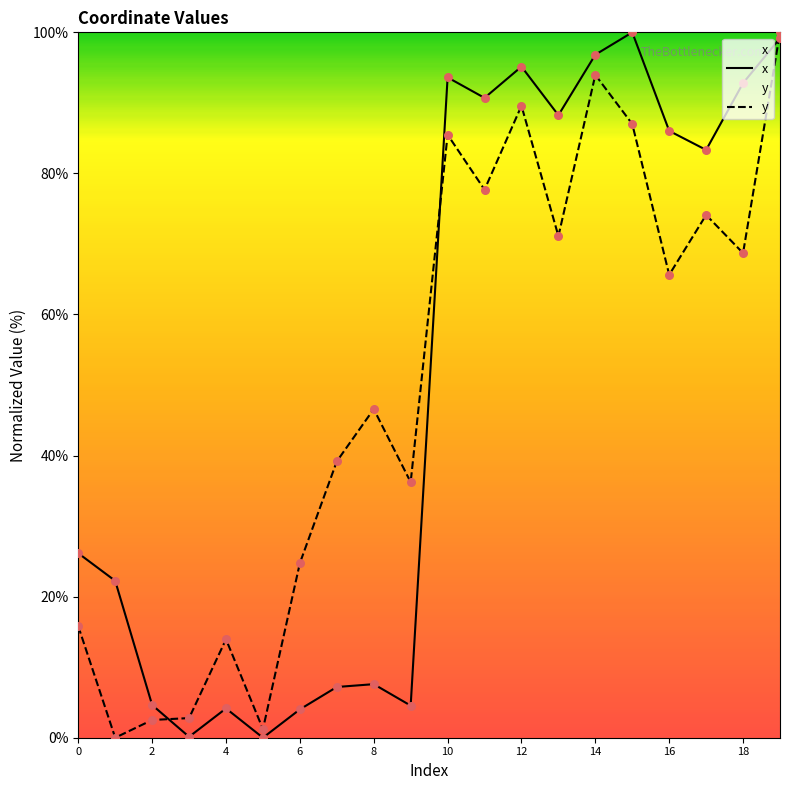

What is the total value across all series at 1?

22.2